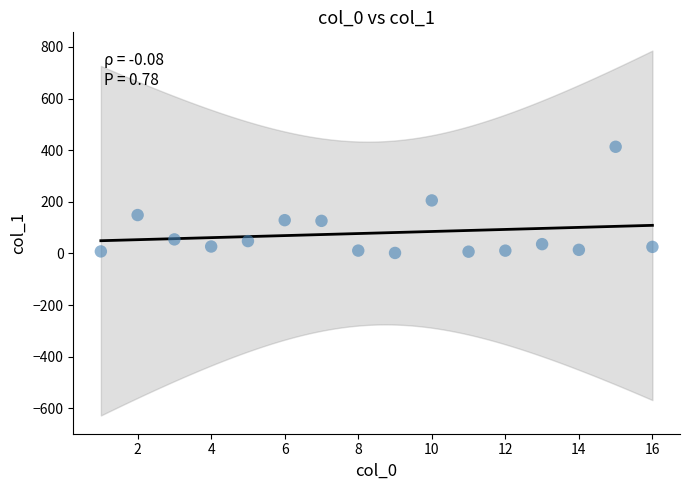

What is the range of Y values (max minus min)?

411.4